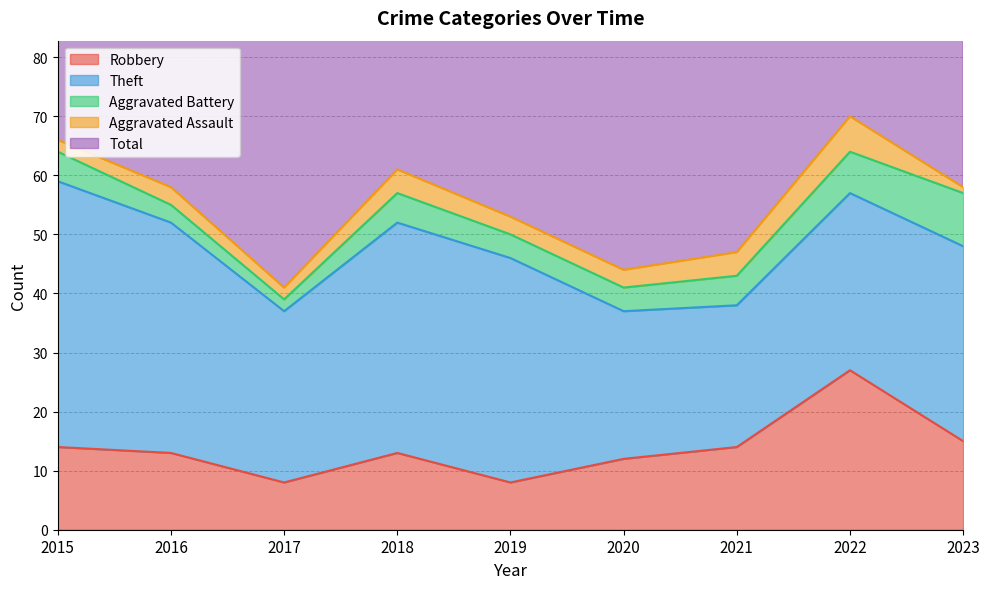

How many data points in Robbery are above 13?

4